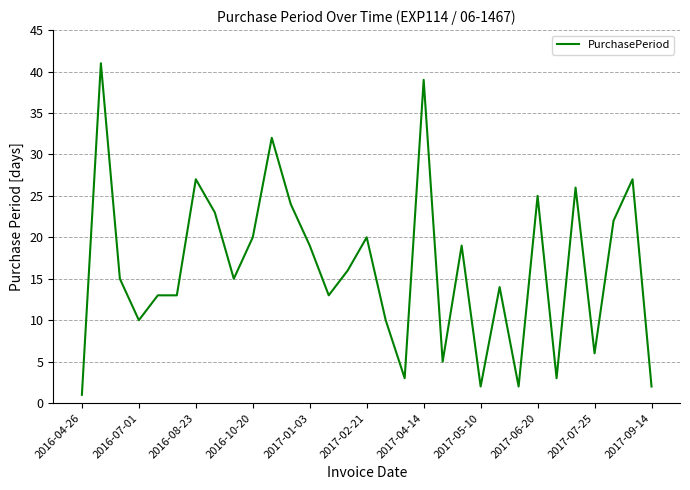

True or false: the data has more than 0 interior local peaks.

True